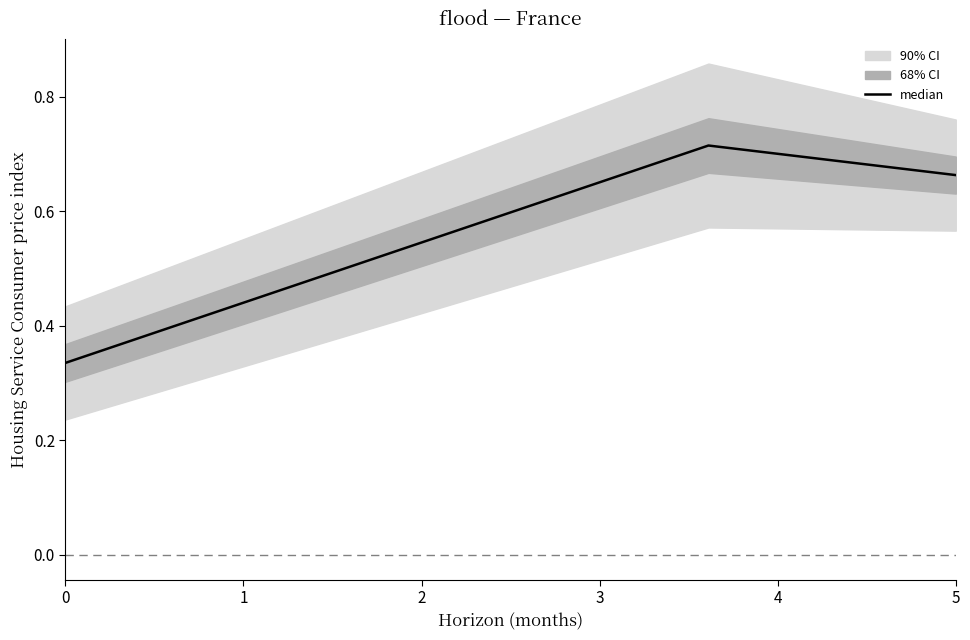

True or false: median has a value of 0.5 at 0.

False